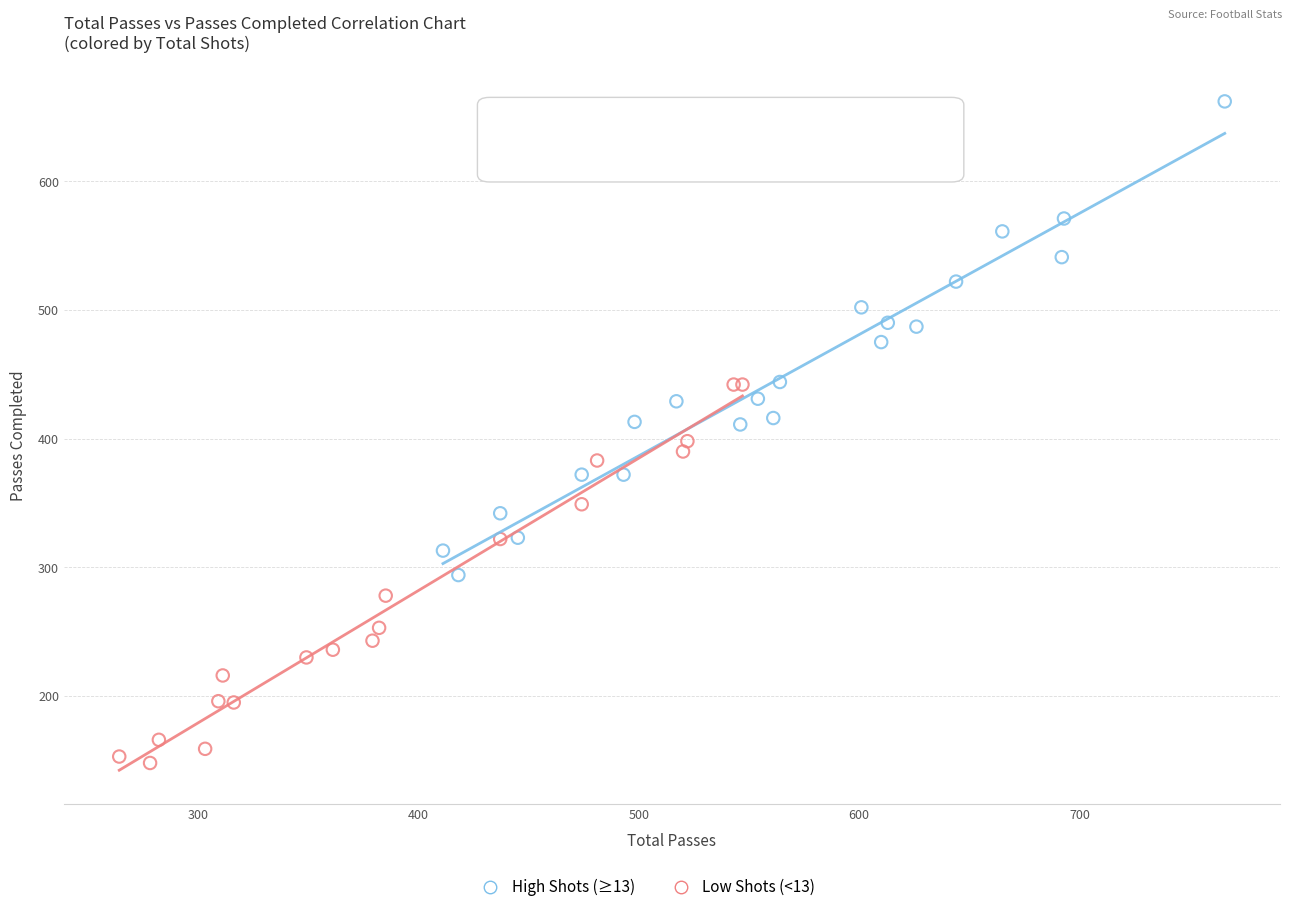

Which series contains the highest Y value?

High Shots (≥13)